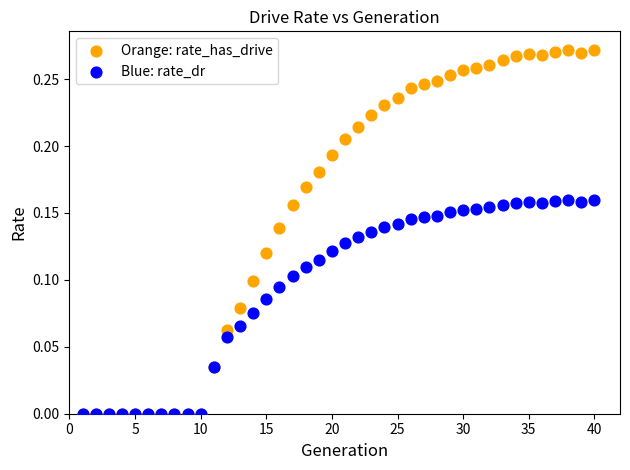

What are all the series names shown in the legend?

Orange: rate_has_drive, Blue: rate_dr